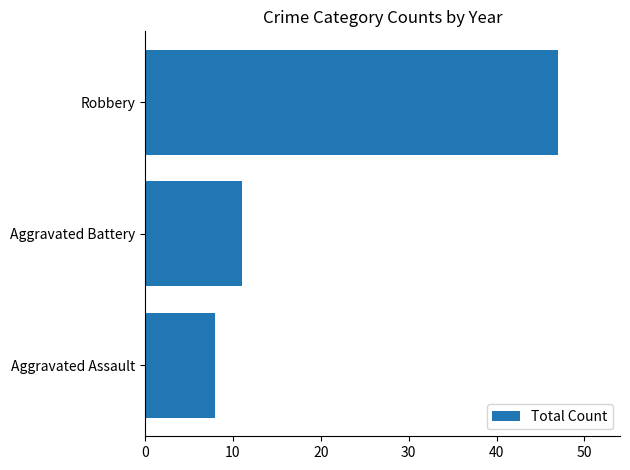

At which label is the value closest to 27?

Aggravated Battery